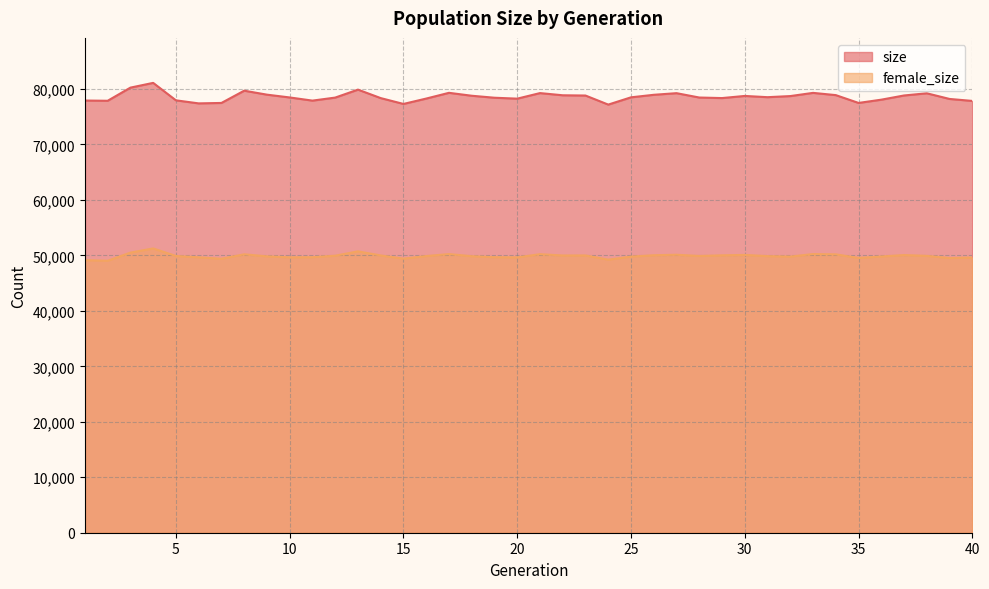

True or false: size has a value of 78205 at 39.

True